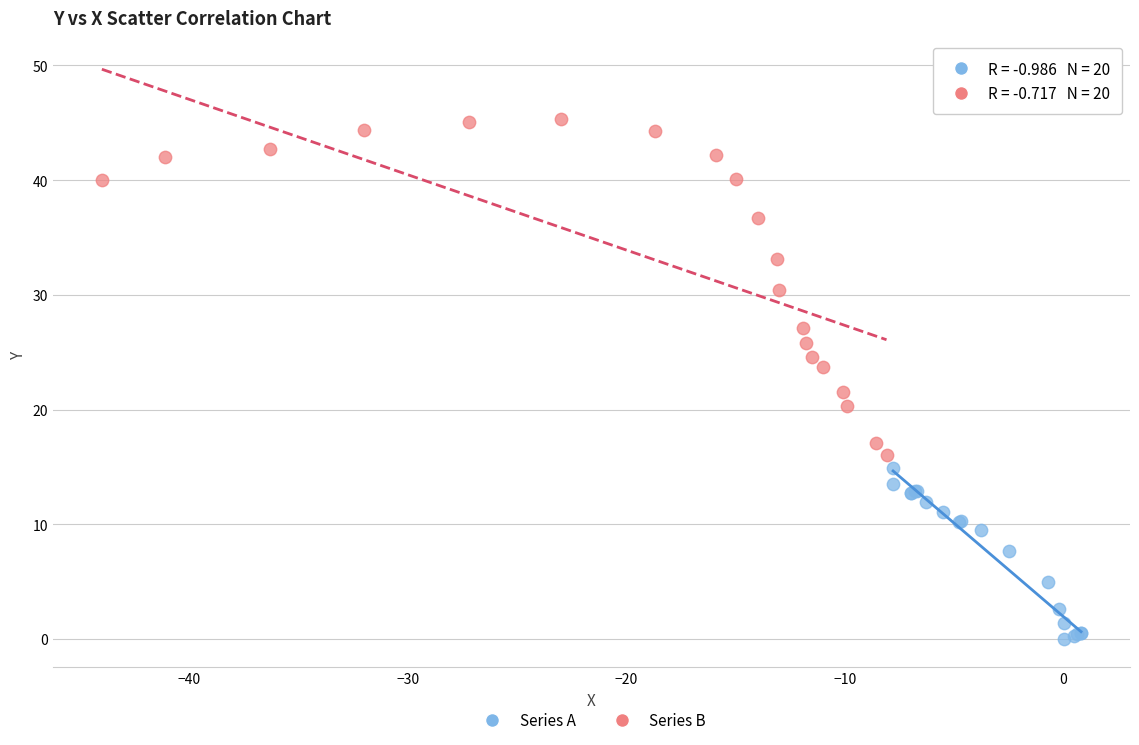

Which series contains the lowest Y value?

Series A